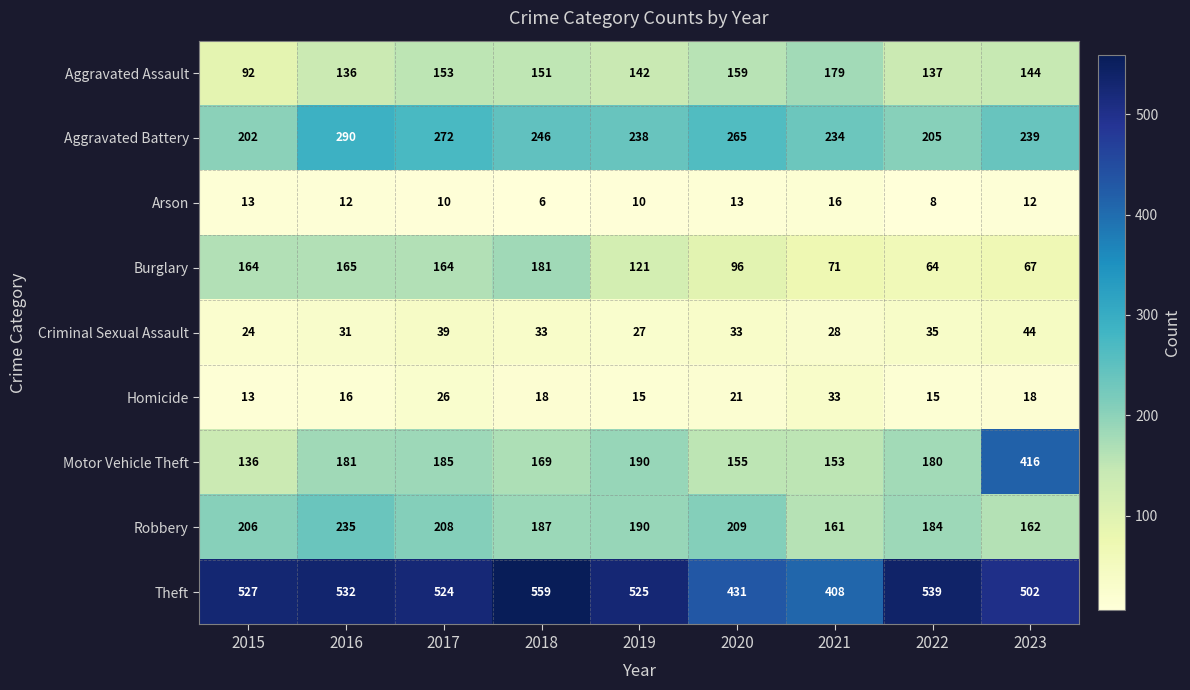

How many data points does each series have?

9